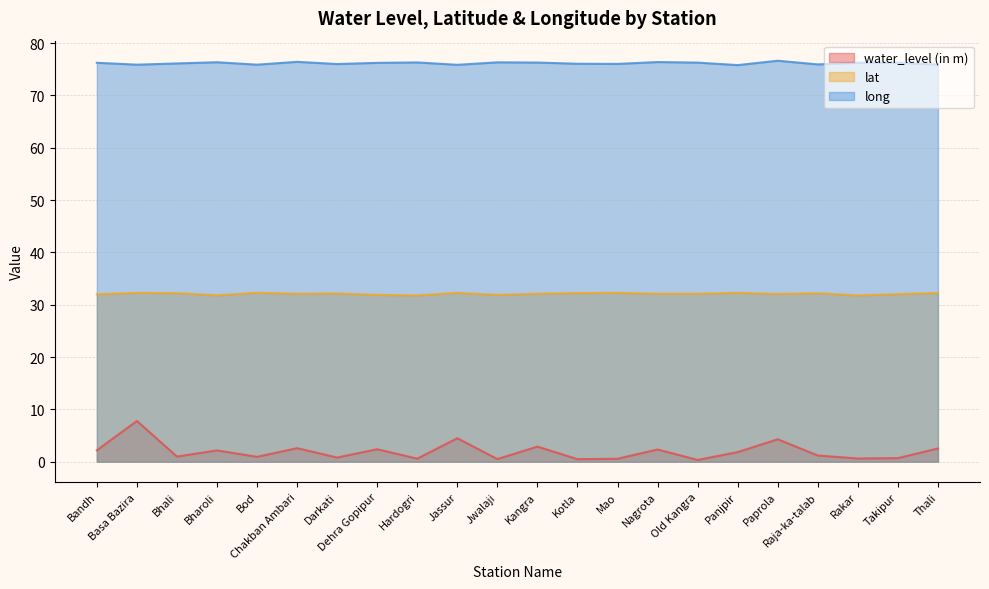

What is the difference between the highest and lowest values at Jassur?

71.3